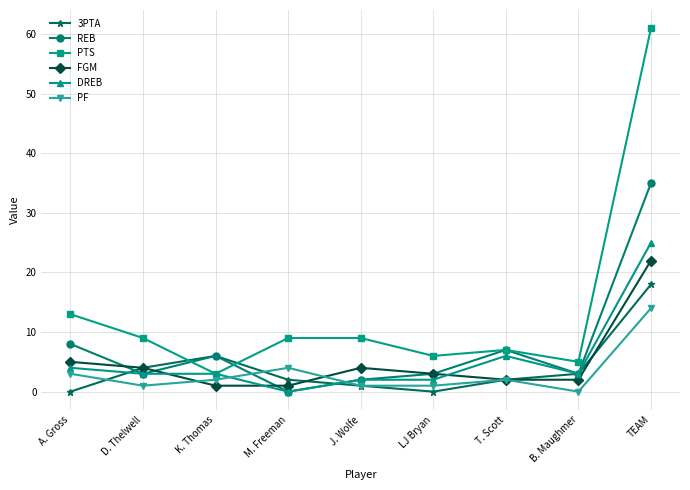

What are all the series names shown in the legend?

3PTA, REB, PTS, FGM, DREB, PF